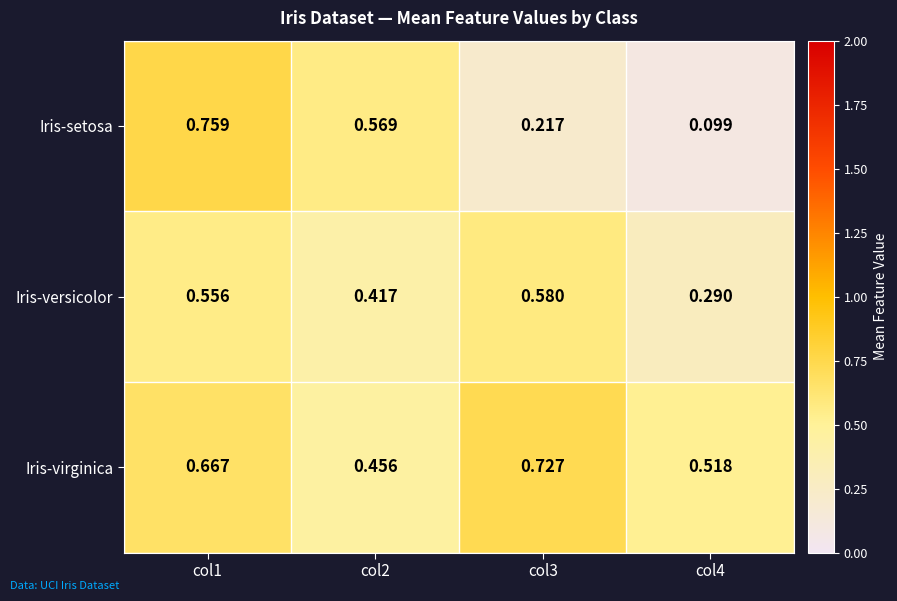

What is the total value across all series at col2?

1.4